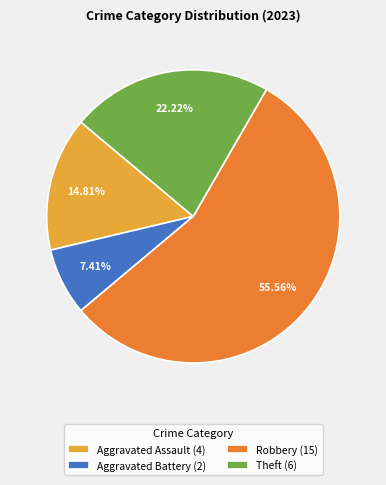

Do Aggravated Battery (2) and Theft (6) together represent more than half of the pie?

No